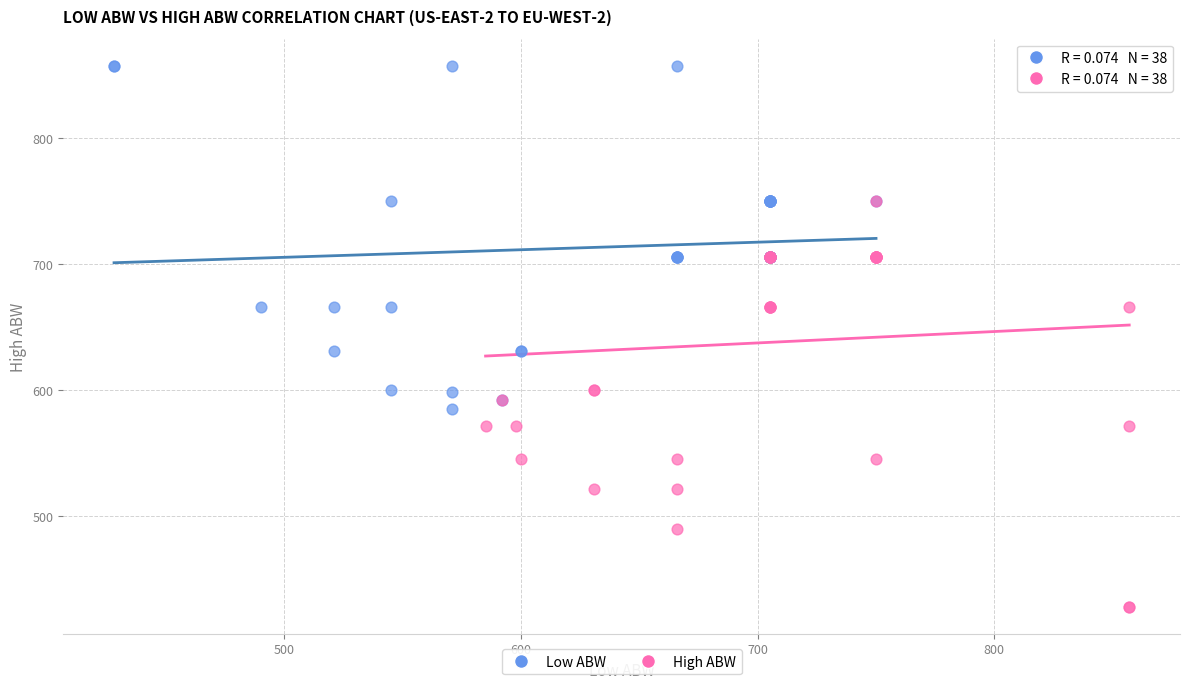

Which series contains the highest Y value?

Low ABW